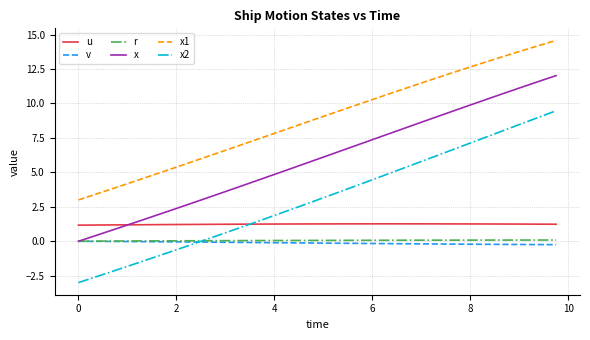

Which series has the widest spread of values?

x2